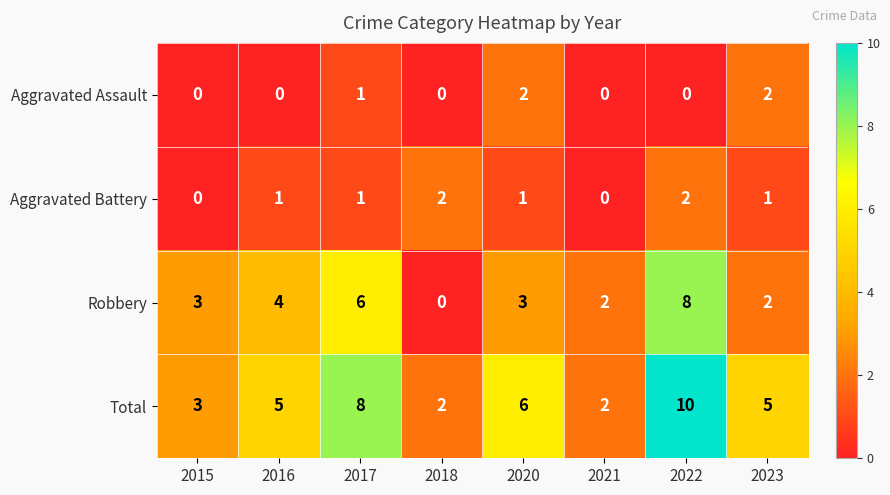

The Total series shows 3 at 2021. True or false?

False